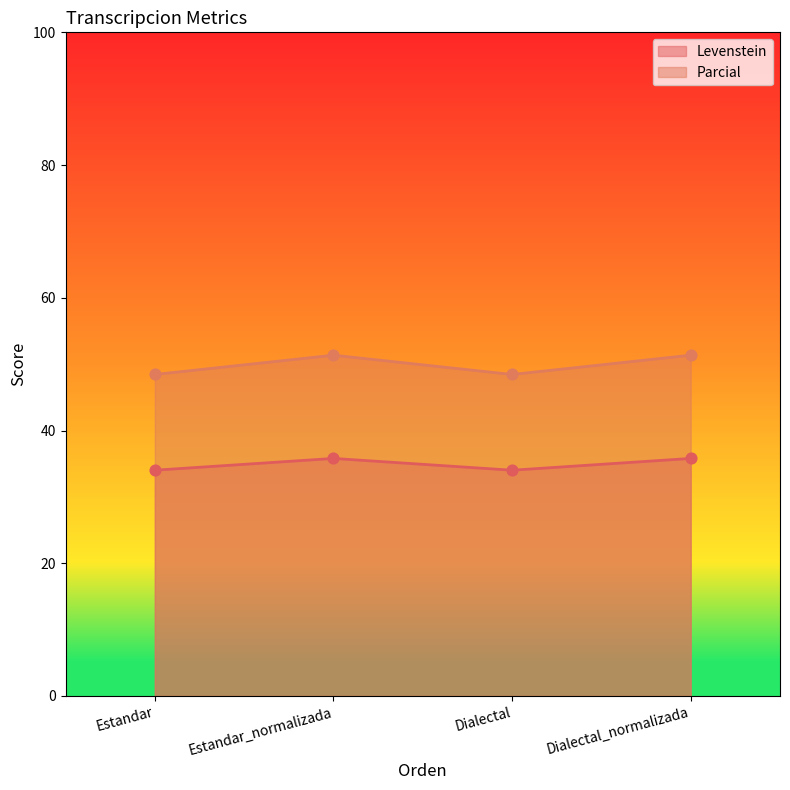

Which series reaches the maximum Y coordinate?

Parcial